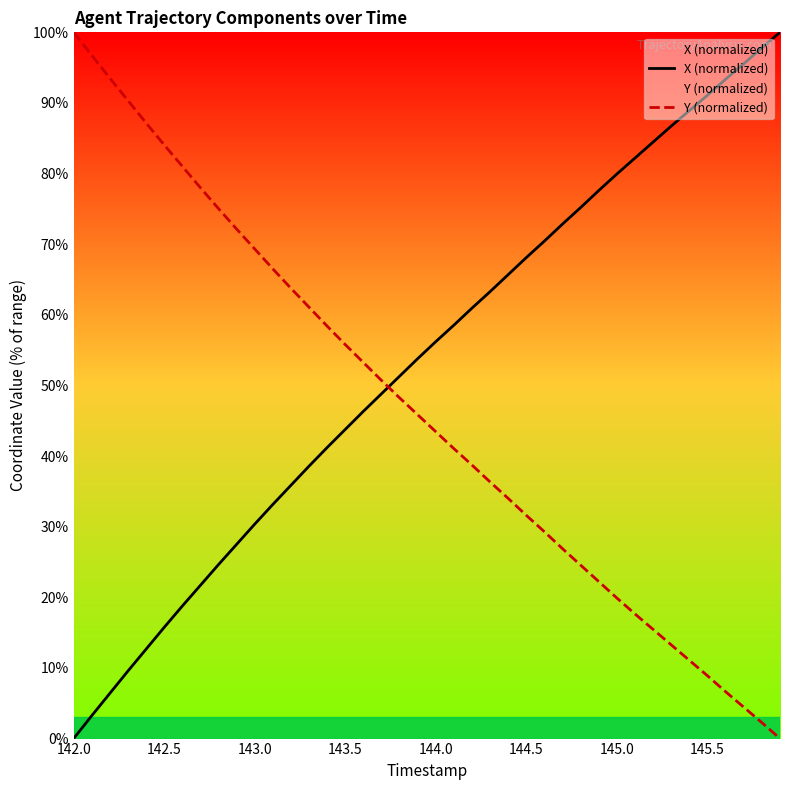

After their last crossing, which series has the higher values: X (normalized) or Y (normalized)?

X (normalized)